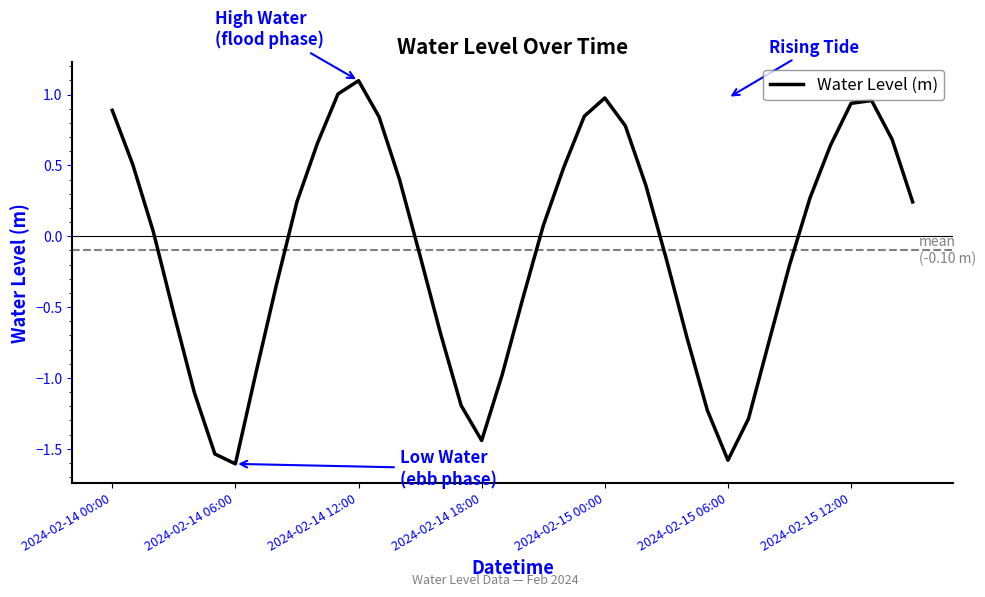

What is the greatest value displayed?

1.1